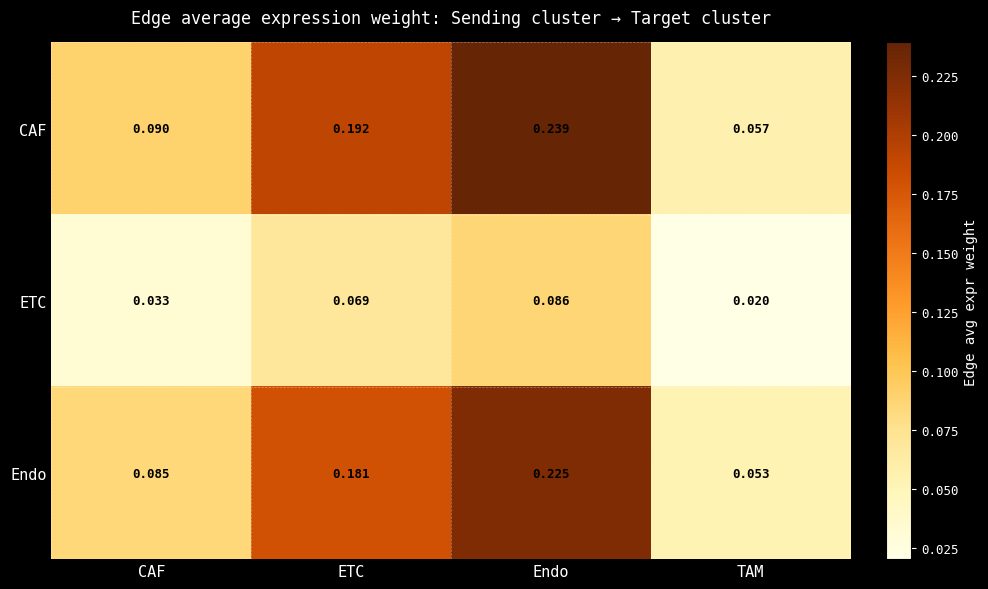

How many series are shown in this chart?

3